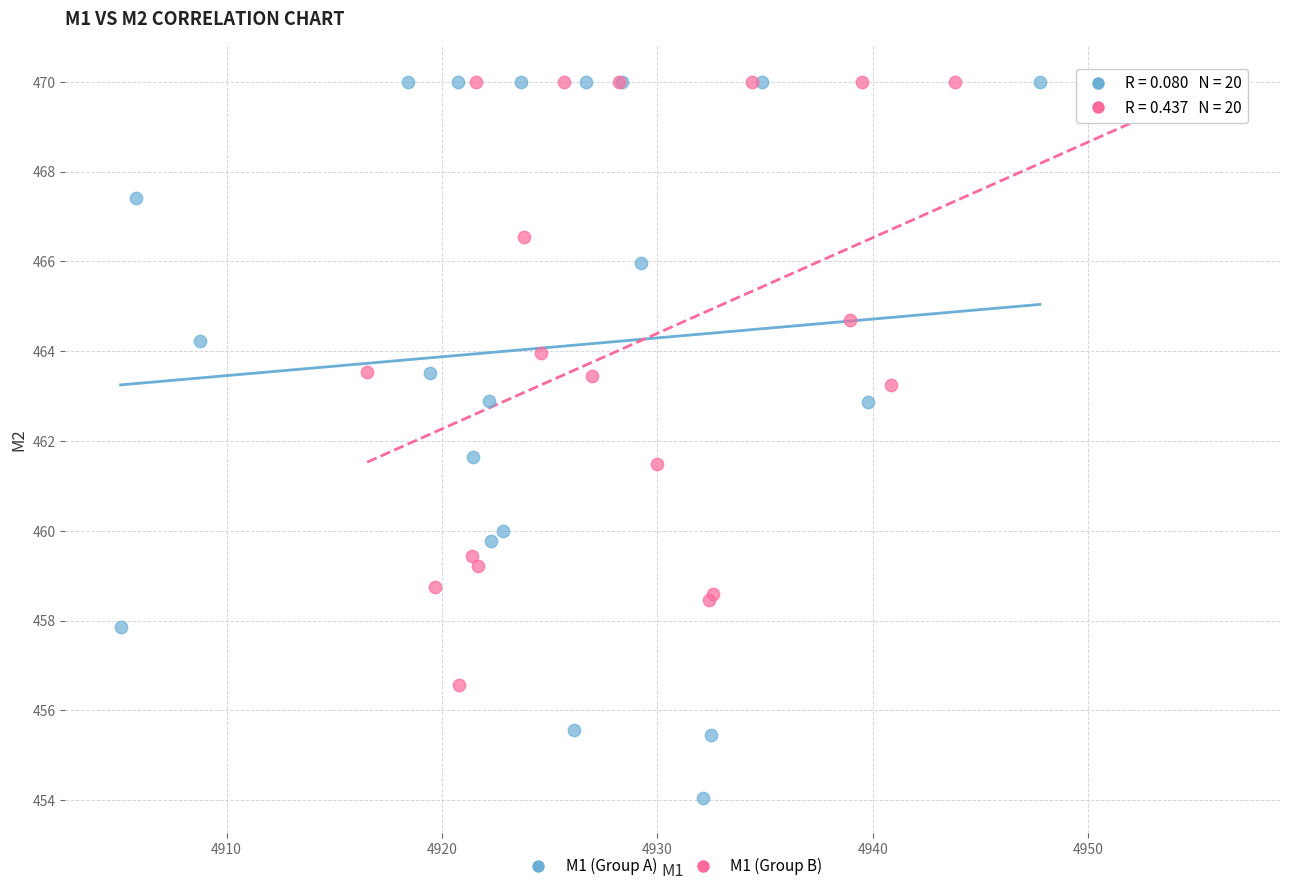

What are all the series names shown in the legend?

M1 (Group A), M1 (Group B)